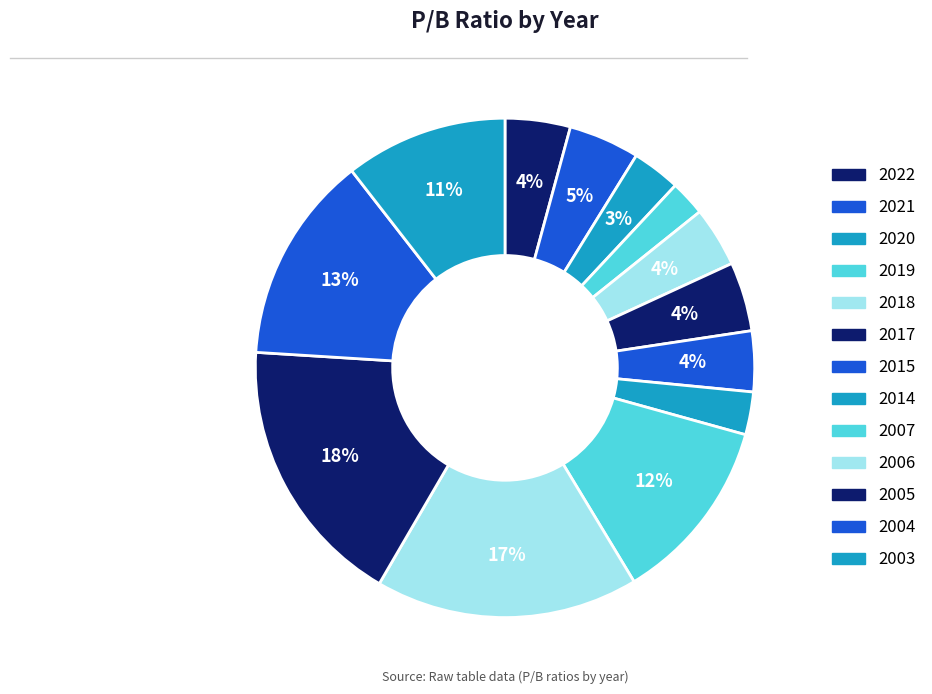

Which category has the biggest portion of the pie?

2005